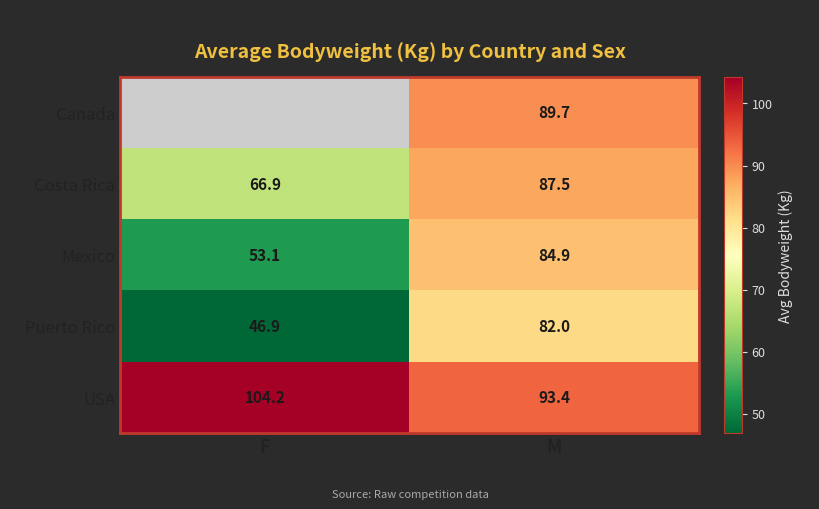

Is the value of Mexico at M greater than the value of USA at M?

No